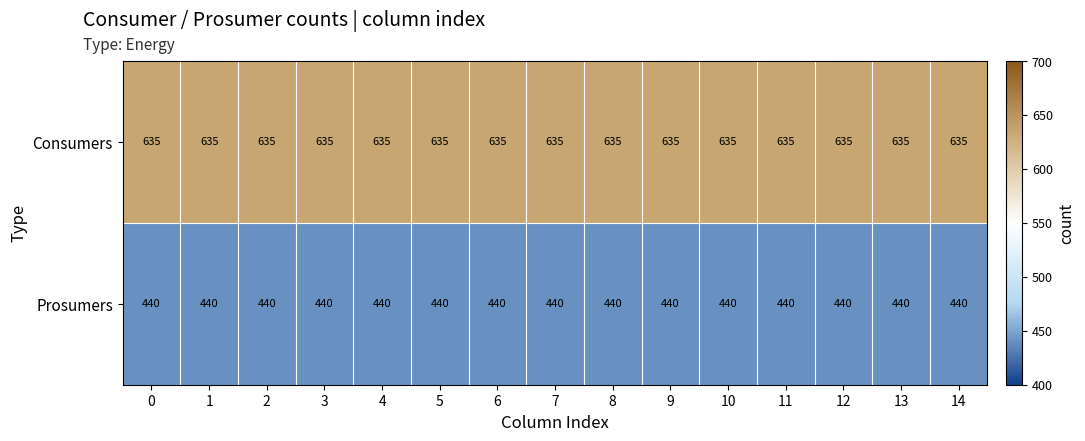

Rank the series by their maximum value, from lowest to highest.

Prosumers, Consumers